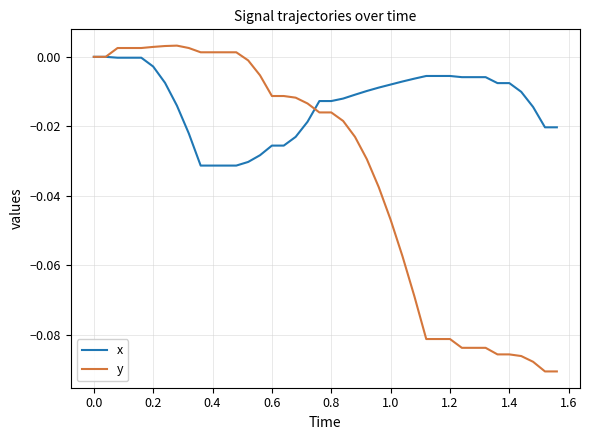

Which series has the largest total across all categories?

x